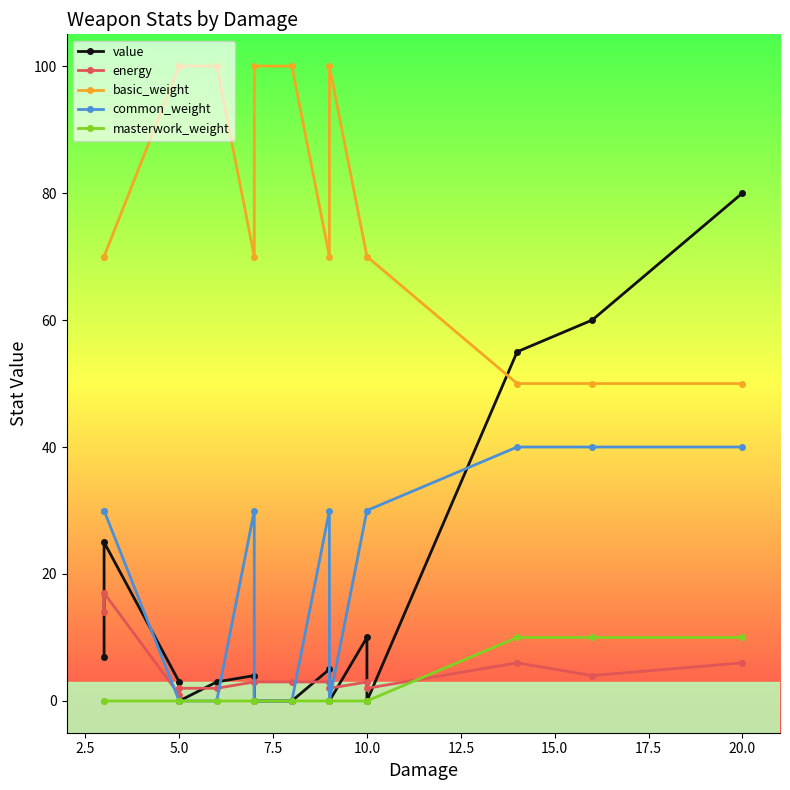

Is it true that energy equals 9 at 12?

False